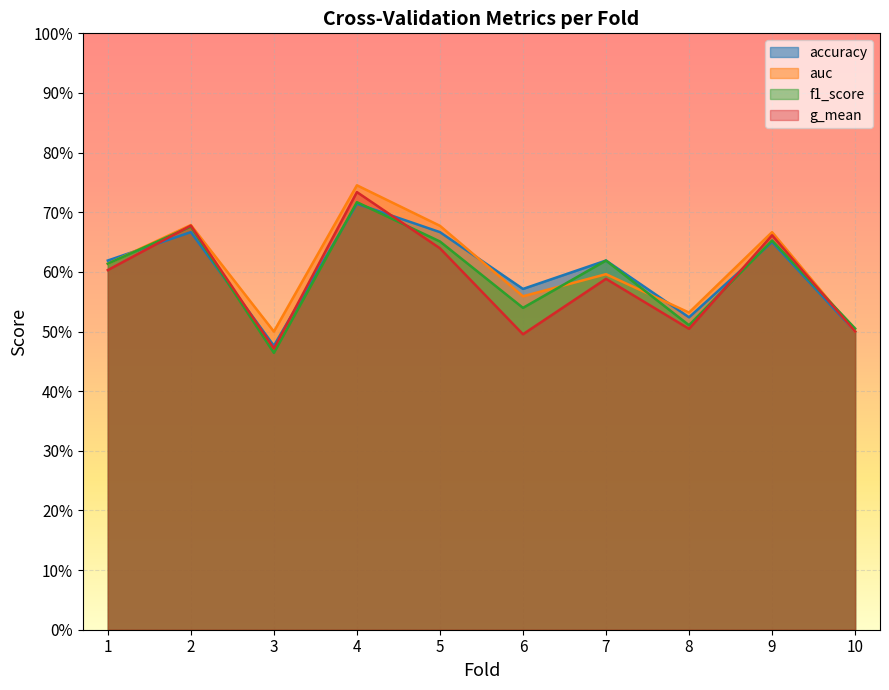

At how many categories does at least one series exceed 0?

10